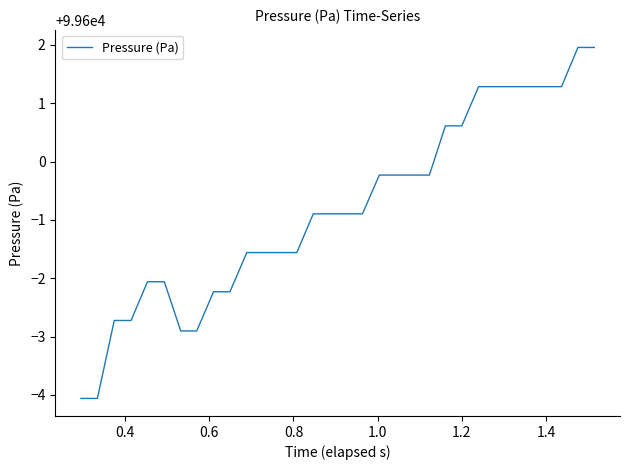

Does the chart have visible grid lines?

No